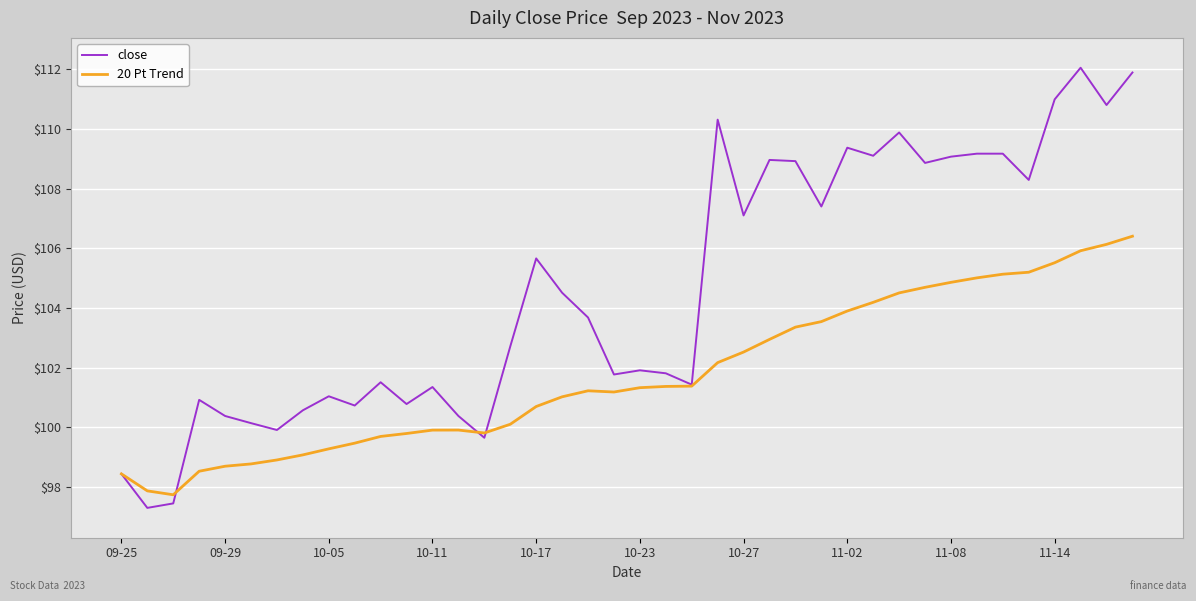

What is the lowest value of the 20 Pt Trend series?

97.7